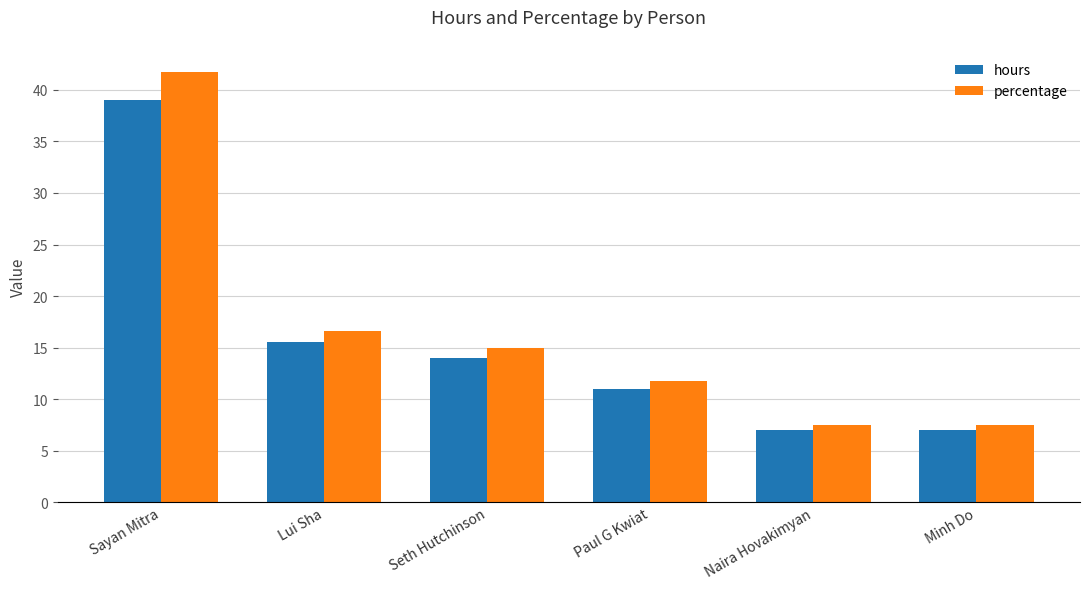

Where is percentage nearest to the value 24?

Lui Sha